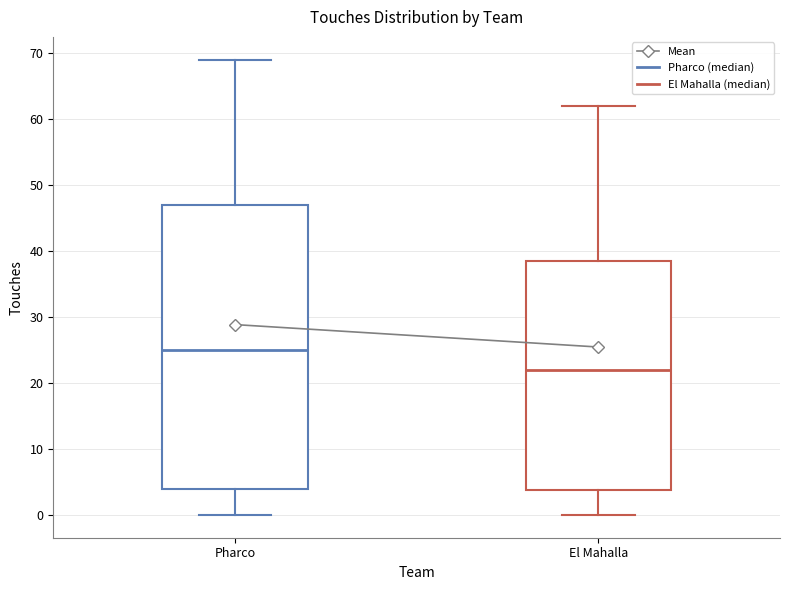

Which box's median line is the lowest?

El Mahalla